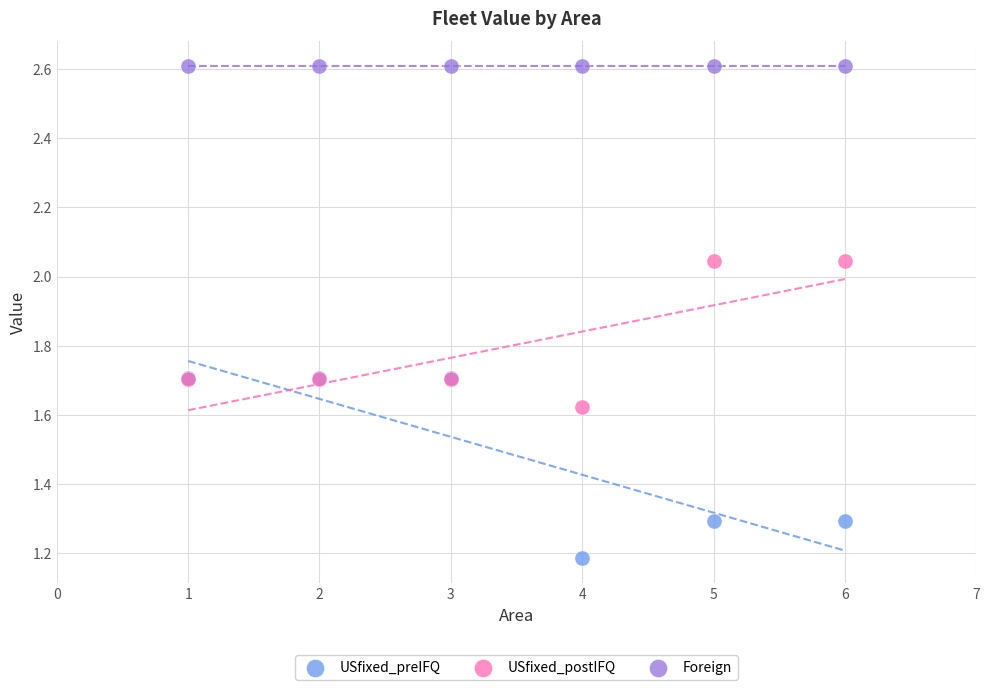

Which series contains the lowest Y value?

USfixed_preIFQ